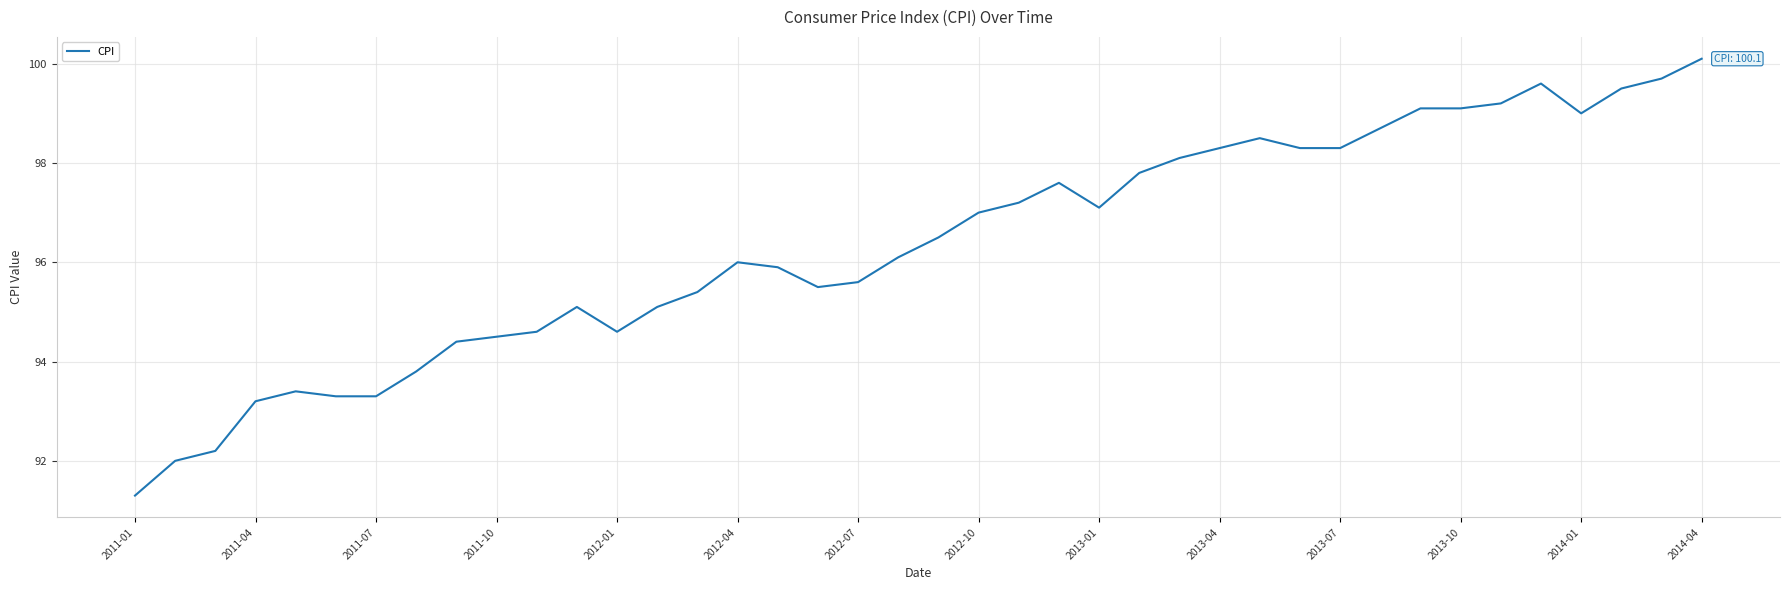

What is the difference between the maximum and minimum values?

8.8